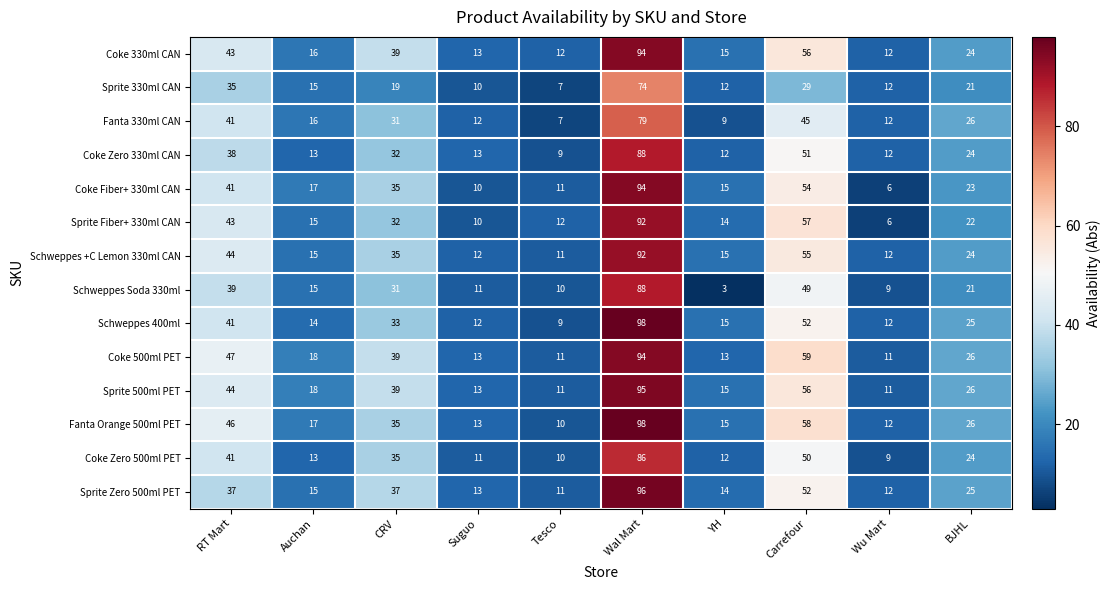

What is the sum of the Coke Fiber+ 330ml CAN values at Carrefour and CRV?

89